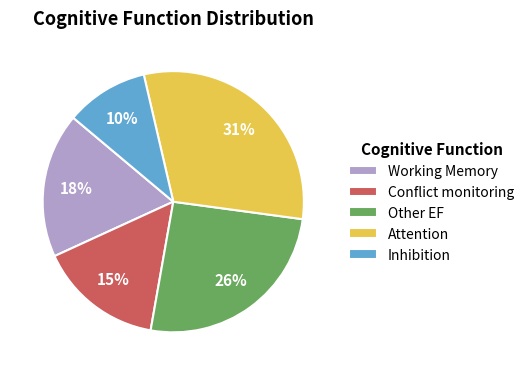

Rank the categories by value from highest to lowest.

Attention, Other EF, Working Memory, Conflict monitoring, Inhibition